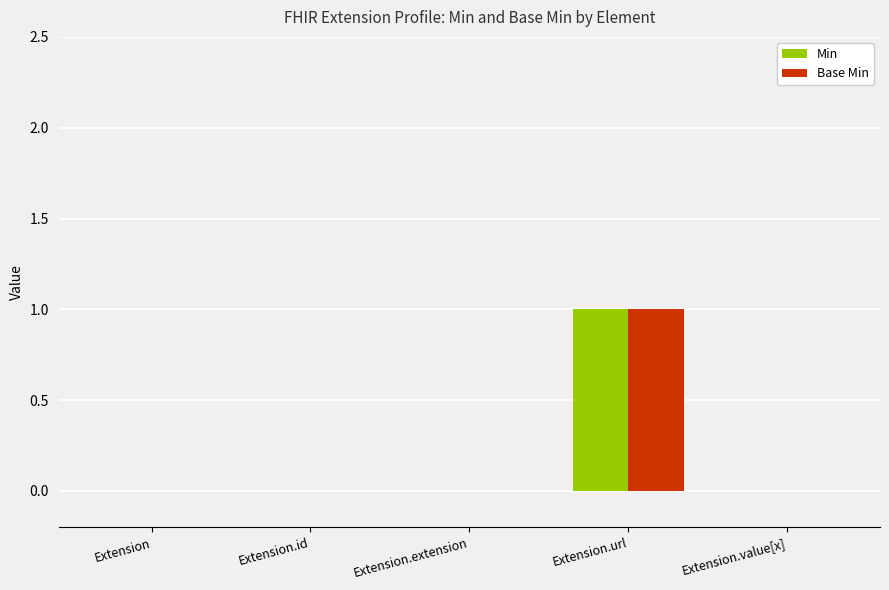

What is the greatest value displayed?

1